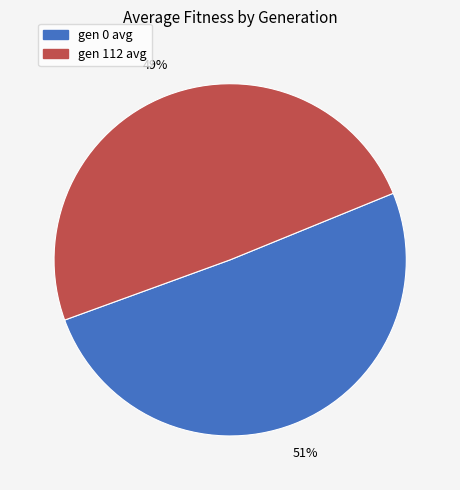

Which has a higher value, gen 0 avg or gen 112 avg?

gen 0 avg